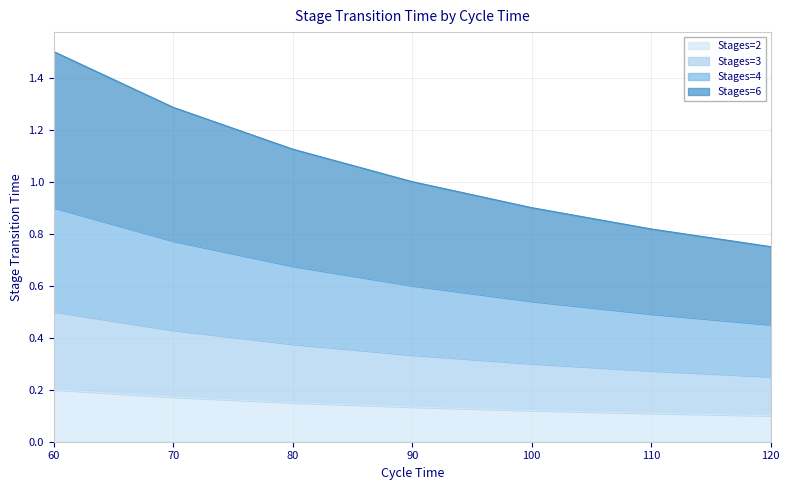

Reading left to right, transcribe all the data shown in this chart.

Stages=2: 0.2	0.2	0.1	0.1	0.1	0.1	0.1
Stages=3: 0.5	0.4	0.4	0.3	0.3	0.3	0.2
Stages=4: 0.9	0.8	0.7	0.6	0.5	0.5	0.5
Stages=6: 1.5	1.3	1.1	1.0	0.9	0.8	0.8